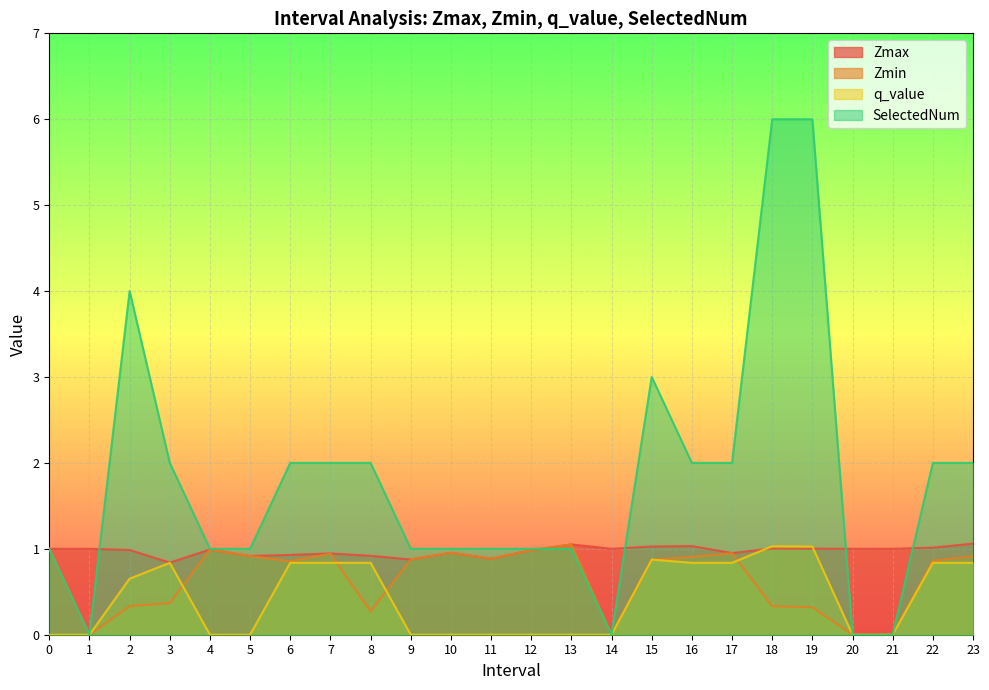

What is the difference between the maximum and minimum values in the q_value series?

1.0